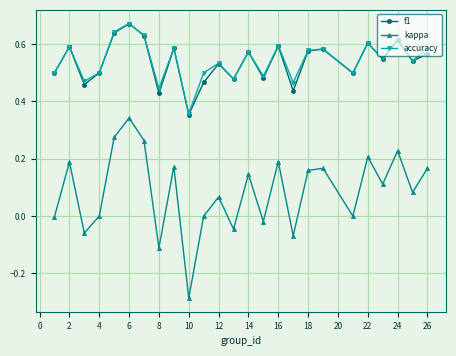

True or false: kappa and f1 intersect in this chart.

False